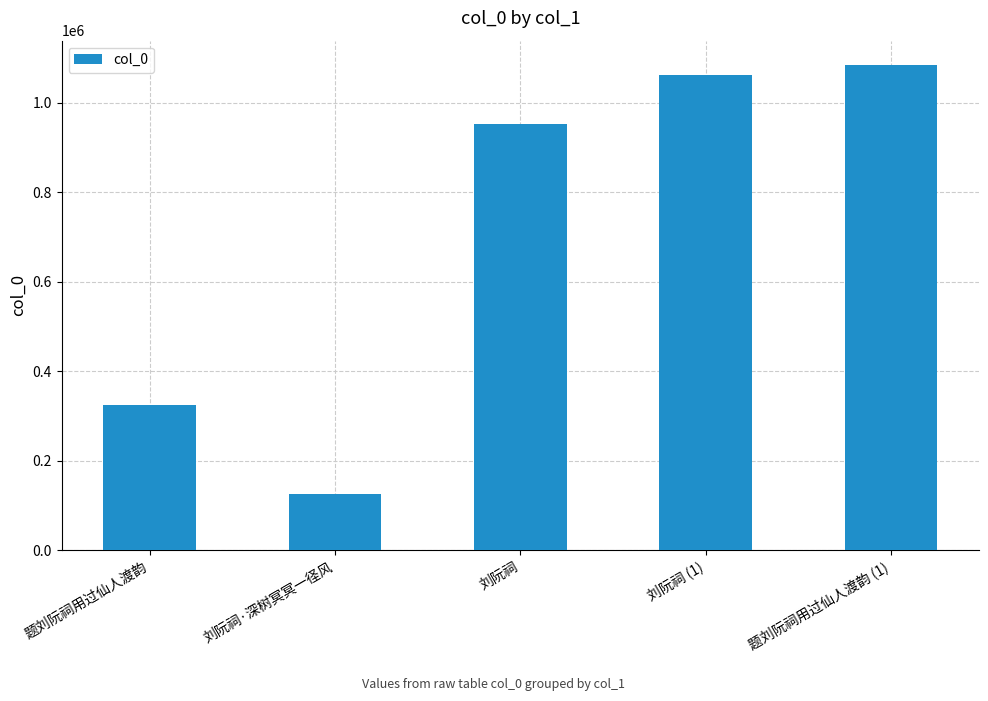

What is the difference between the values at 刘阮祠 (1) and 刘阮祠·深树冥冥一径风?

938683